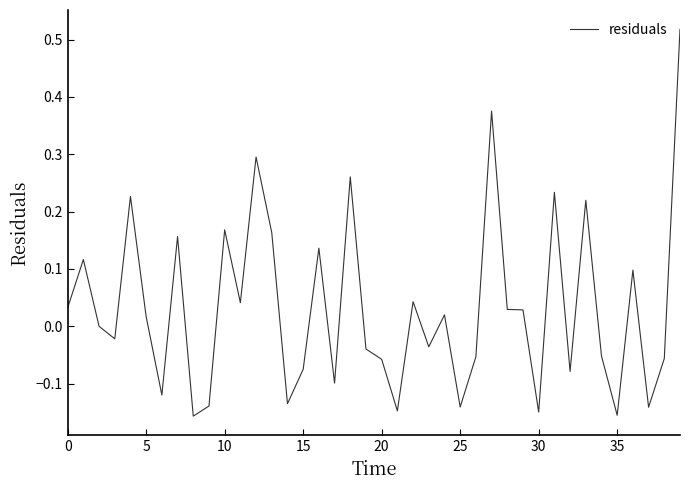

What is the difference between the maximum and minimum values?

0.7